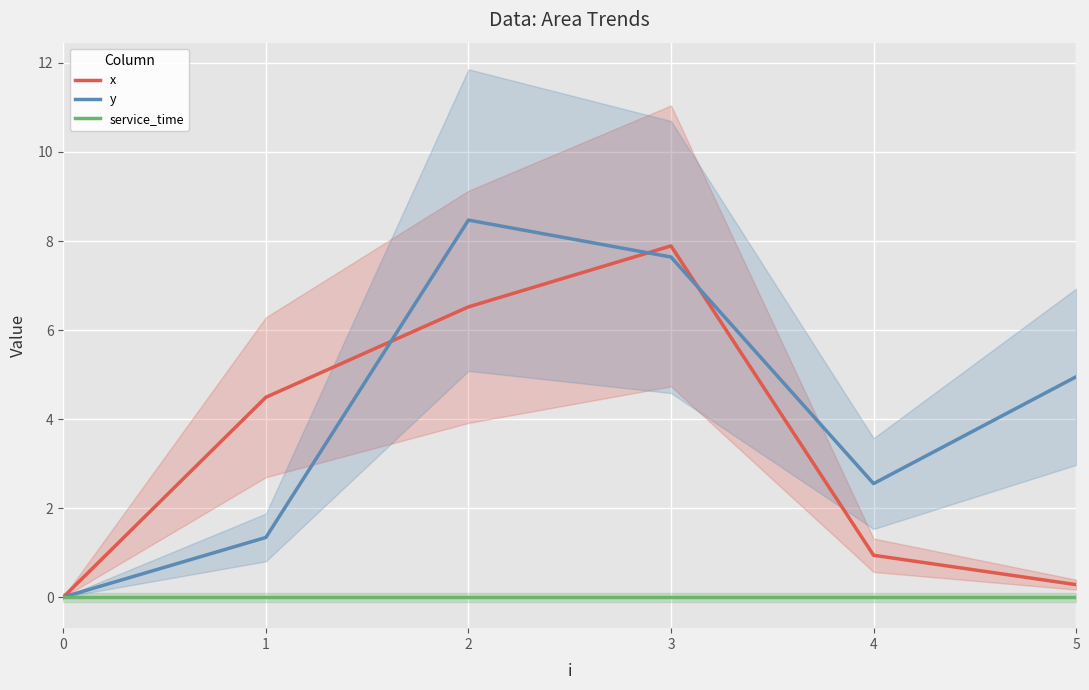

How many categories are shown in the chart?

6